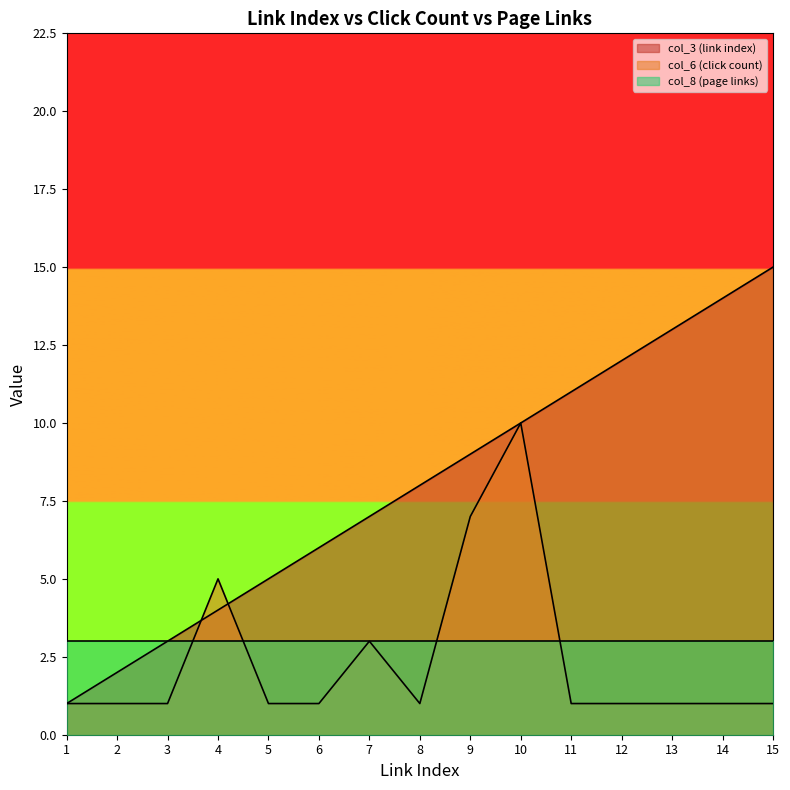

Does the chart have visible grid lines?

No